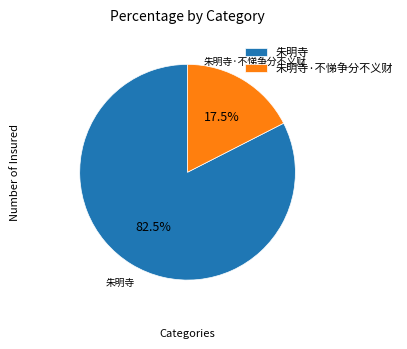

What is the smallest slice in the pie chart?

朱明寺·不悌争分不义财